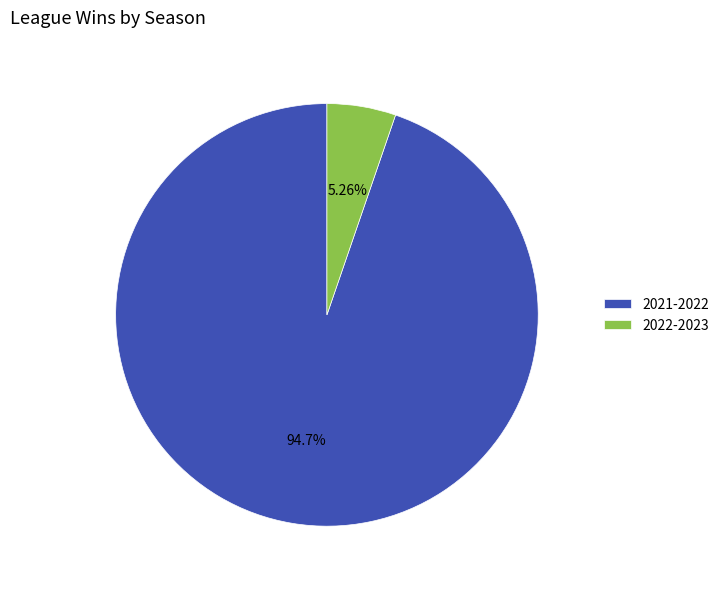

Combined, what portion of the pie is 2022-2023 and 2021-2022?

100.0%